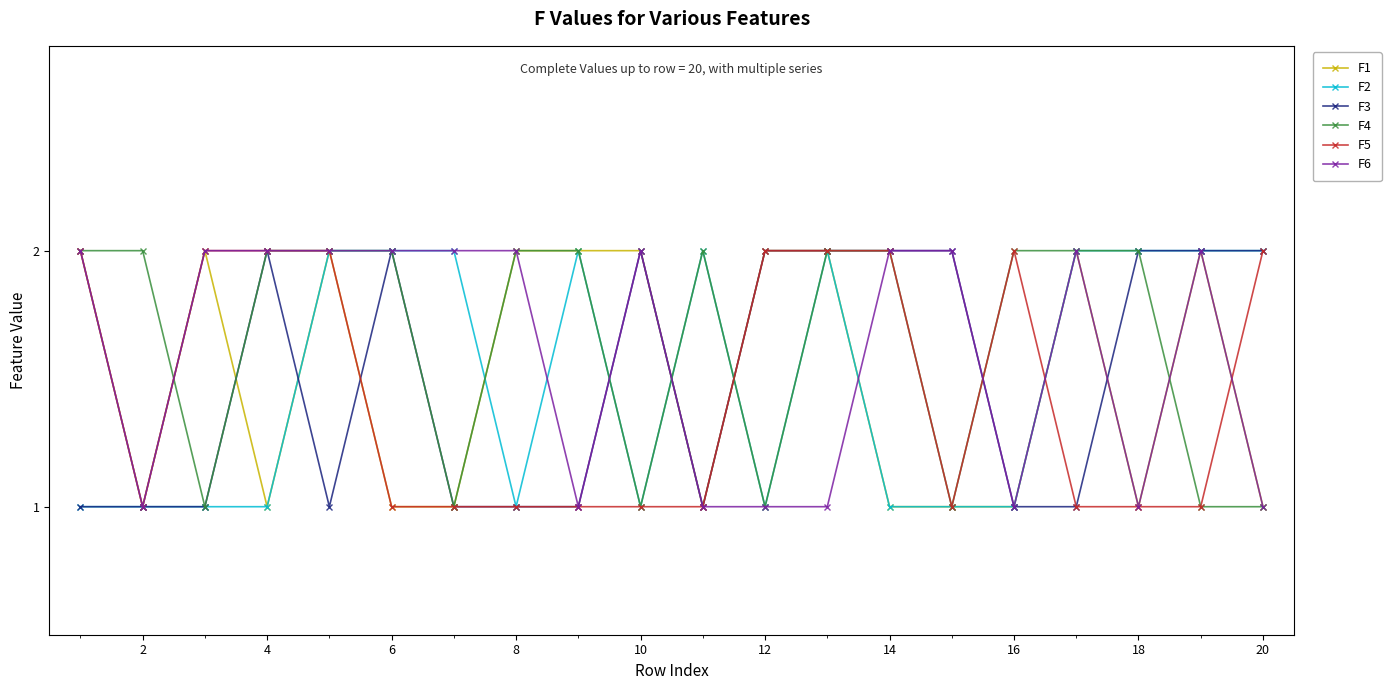

What is the value of the F3 point at the 4th from the left?

2